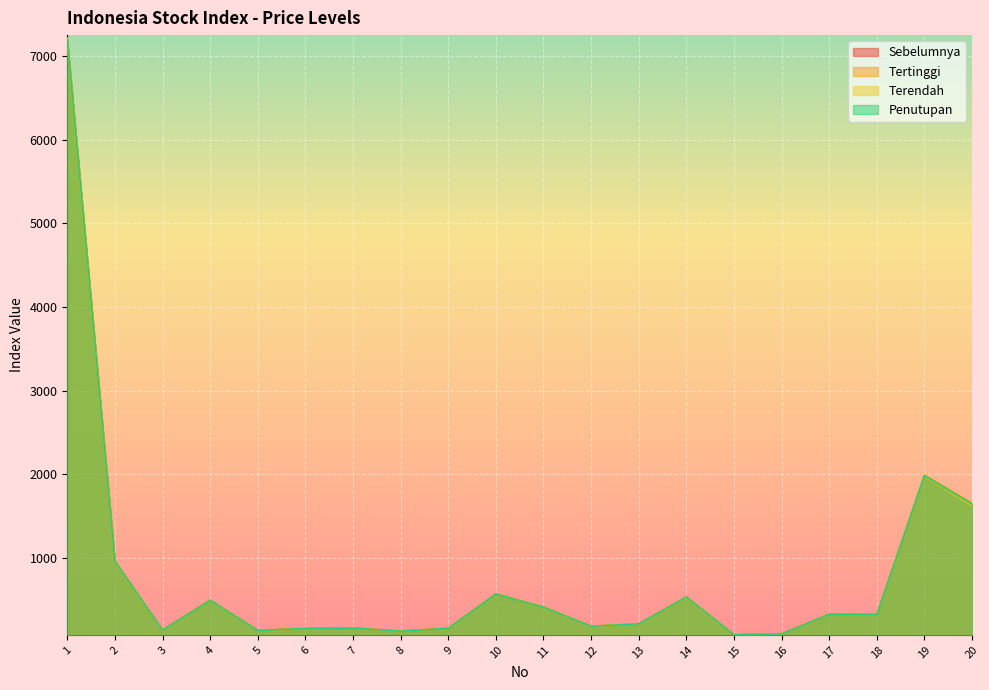

What is the difference between the Sebelumnya values at 2 and 17?

631.9